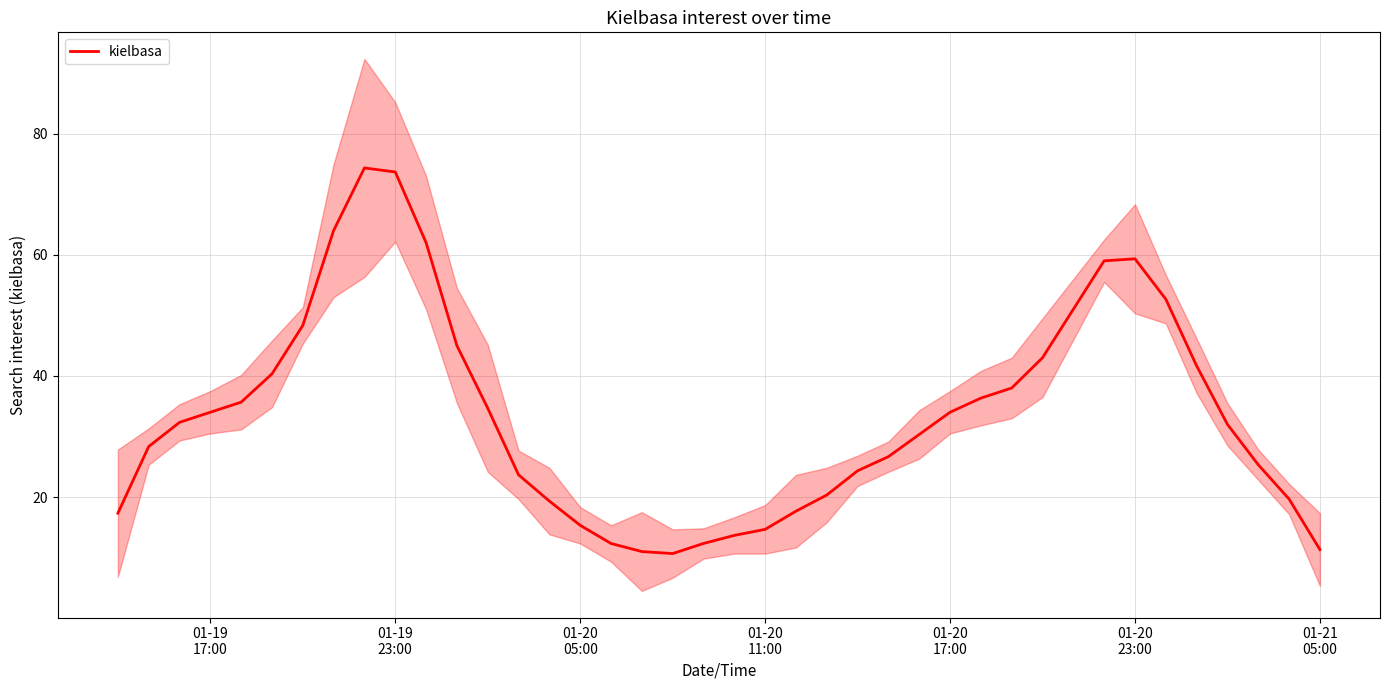

How many points are higher than both their immediate neighbors (excluding endpoints)?

2